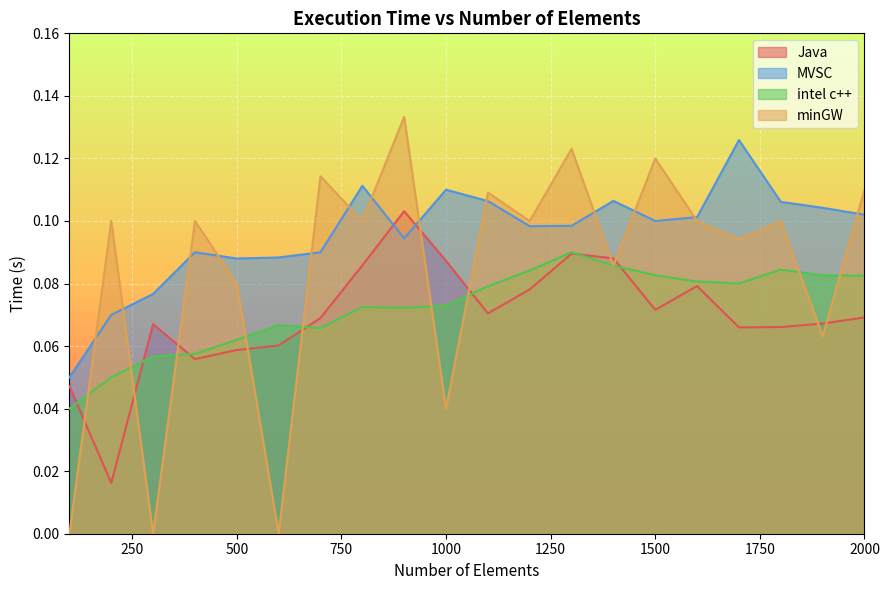

Count the minGW values in the range 0 to 1.

20